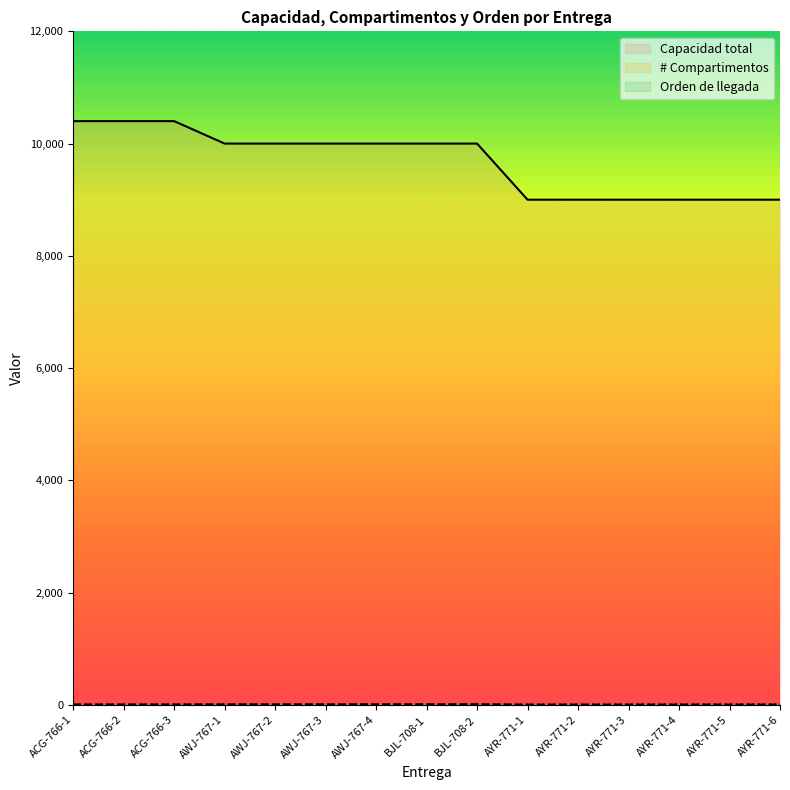

Reading right to left, list all the values displayed in this chart.

Capacidad total: 9000	9000	9000	9000	9000	9000	10000	10000	10000	10000	10000	10000	10400	10400	10400
# Compartimentos: 3	3	3	3	3	3	9	9	7	7	7	7	5	5	5
Orden de llegada: 6	5	4	3	2	1	2	1	4	3	2	1	3	2	1